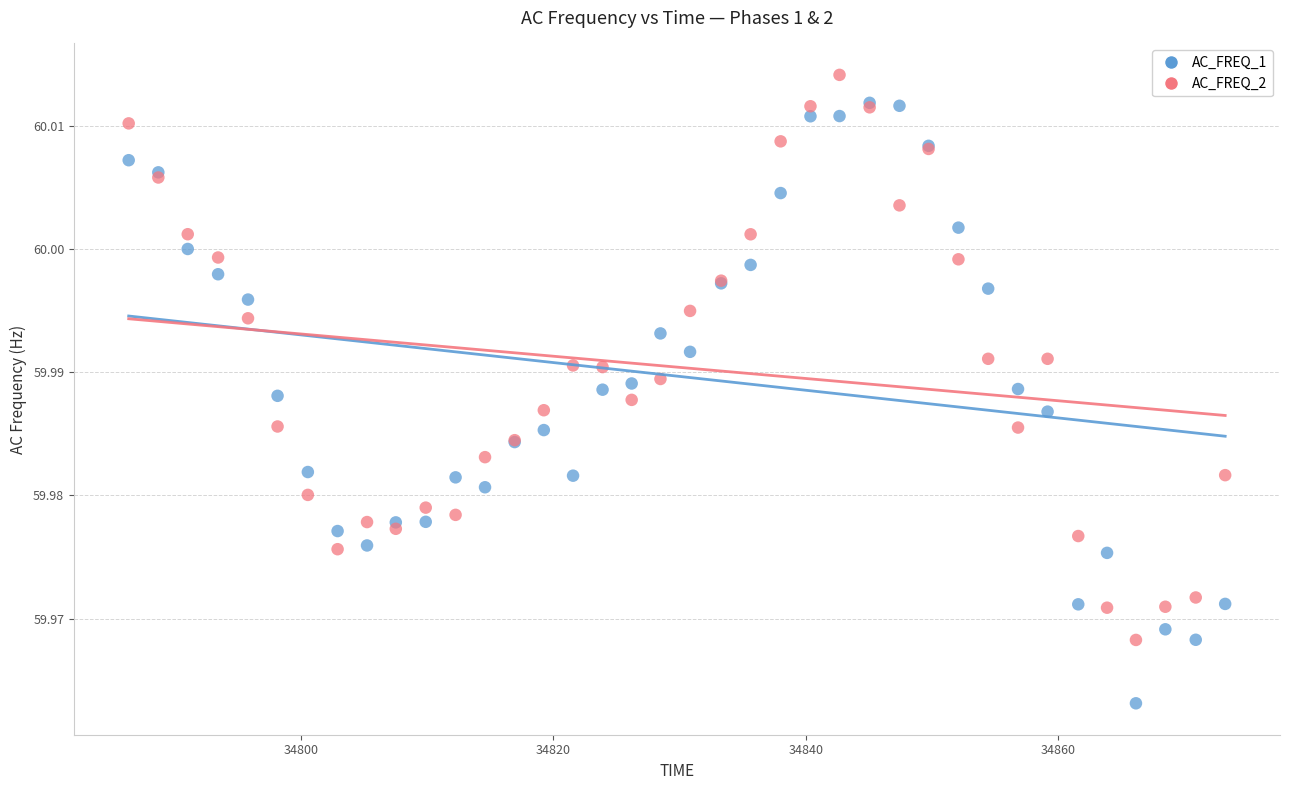

Which series reaches the maximum Y coordinate?

AC_FREQ_2